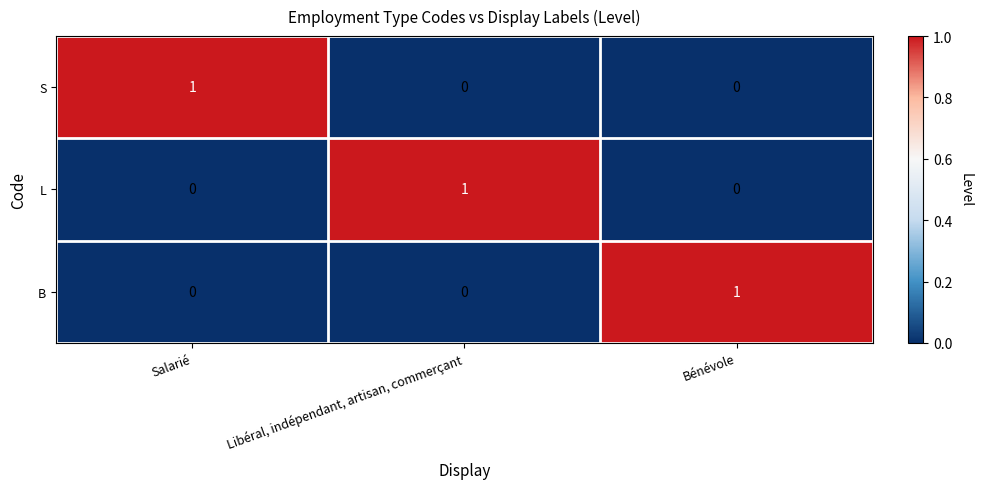

The S series shows 0 at Libéral, indépendant, artisan, commerçant. True or false?

True